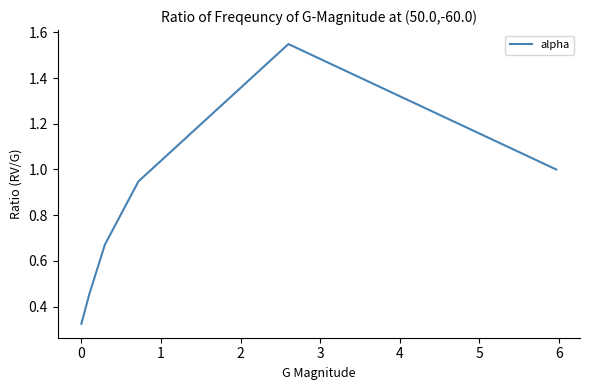

What is the difference between the maximum and minimum values?

1.2